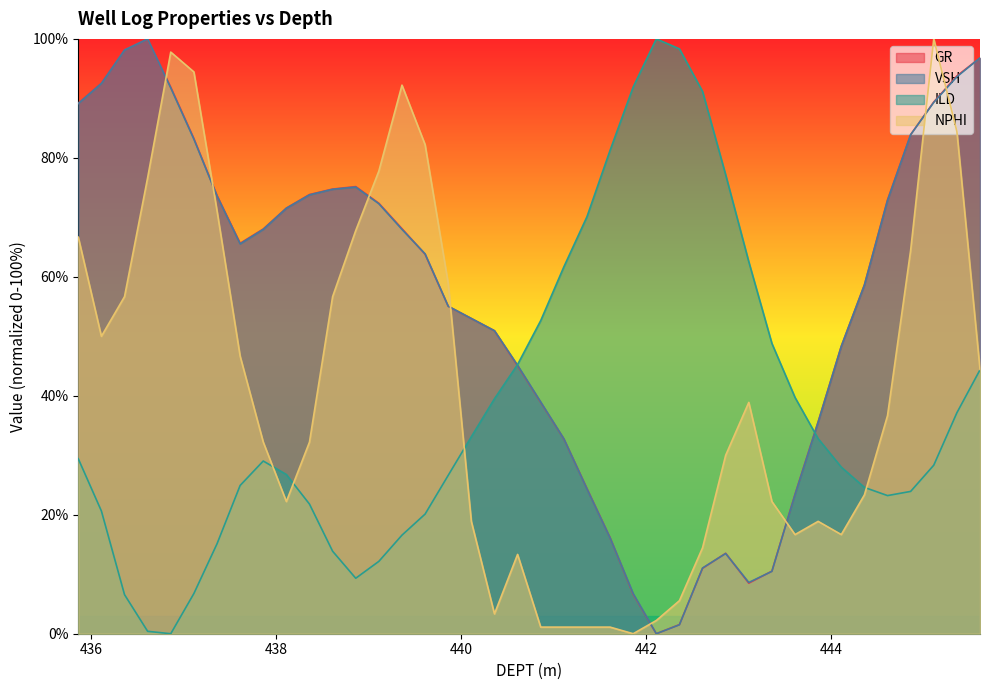

After their last crossing, which series has the higher values: GR or NPHI?

GR